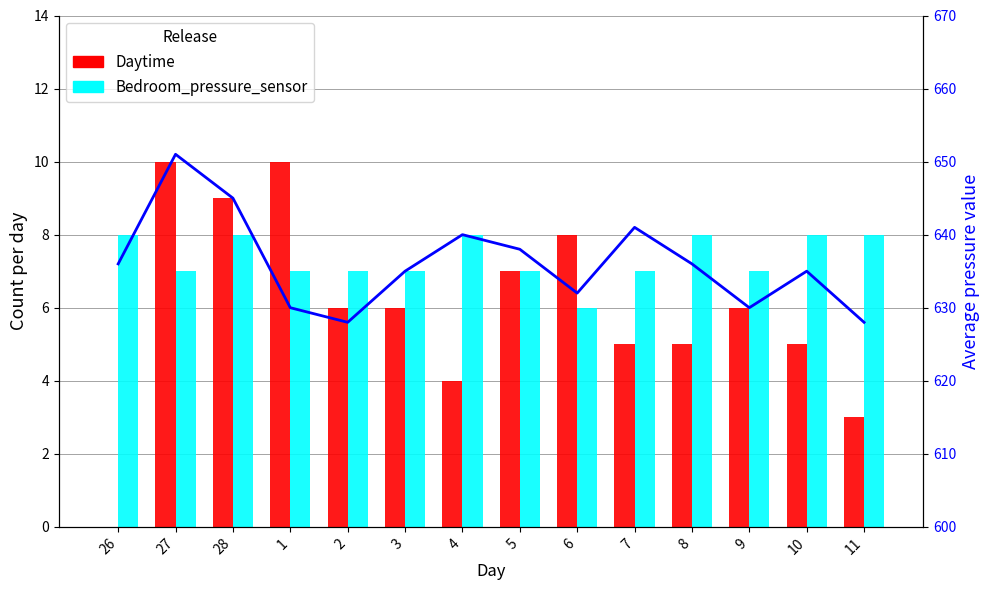

Which category has the lowest value in the Bedroom_pressure_sensor series?

6